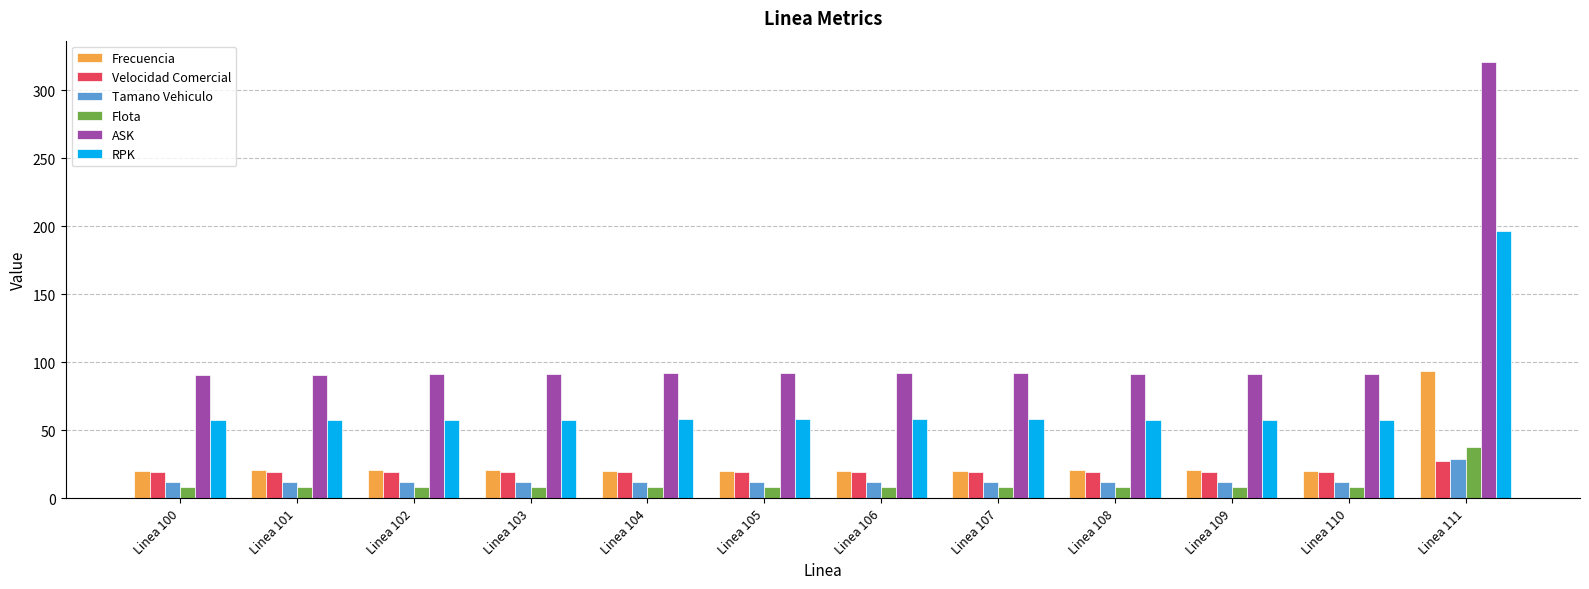

Count the number of data series in this chart.

6